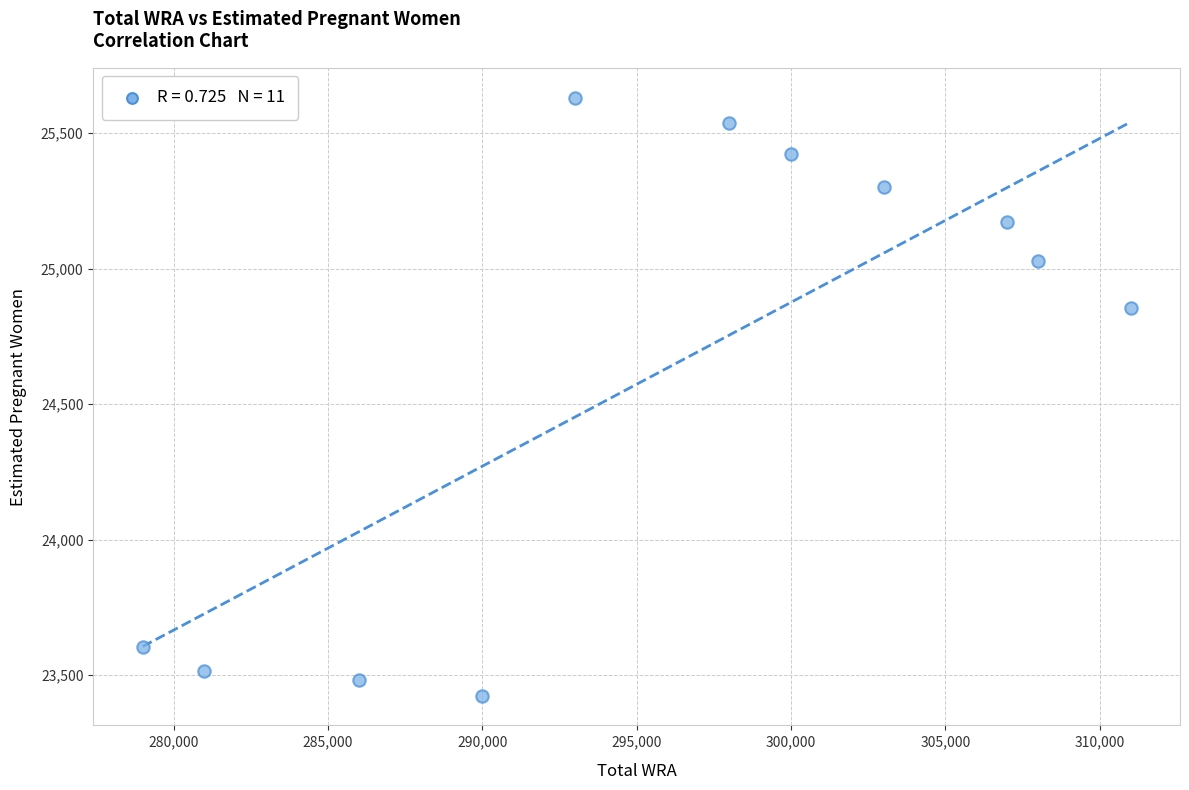

What Y value in the scatter plot is closest to 24527?

24853.5